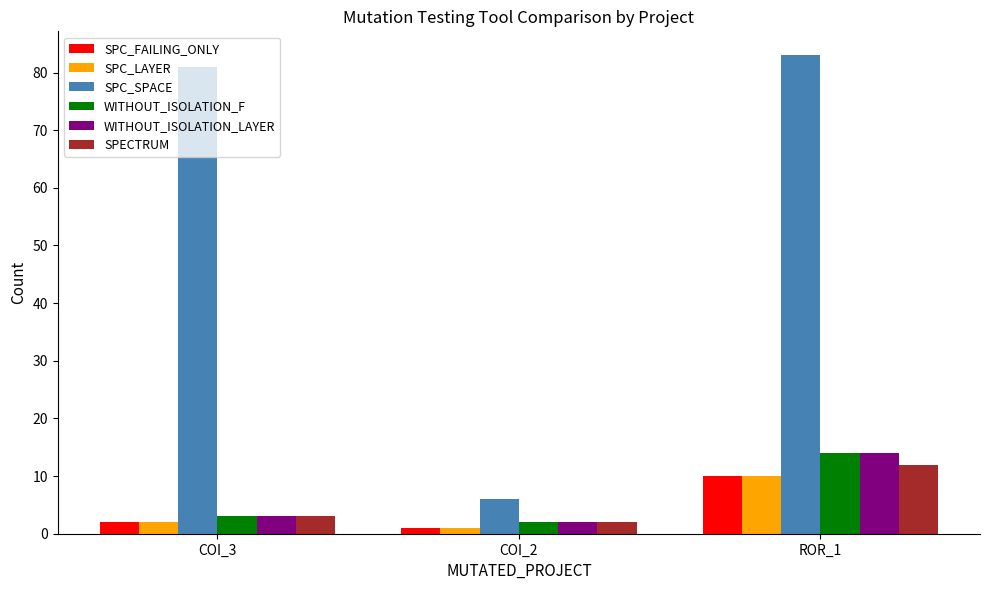

List the labels in order of SPC_LAYER value, largest first.

ROR_1, COI_3, COI_2